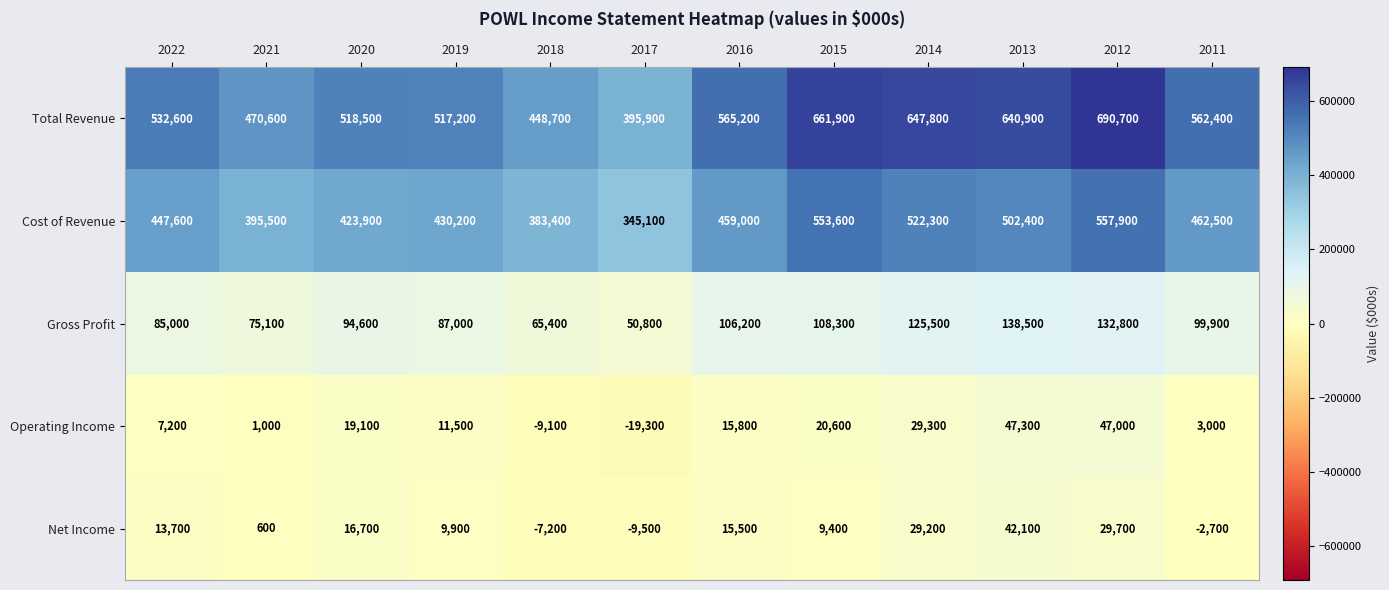

At which category does the chart reach its peak across all series?

2012